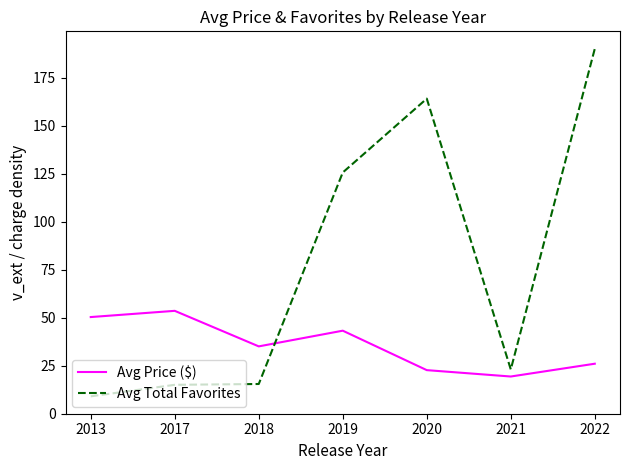

Count the number of categories in the chart.

7